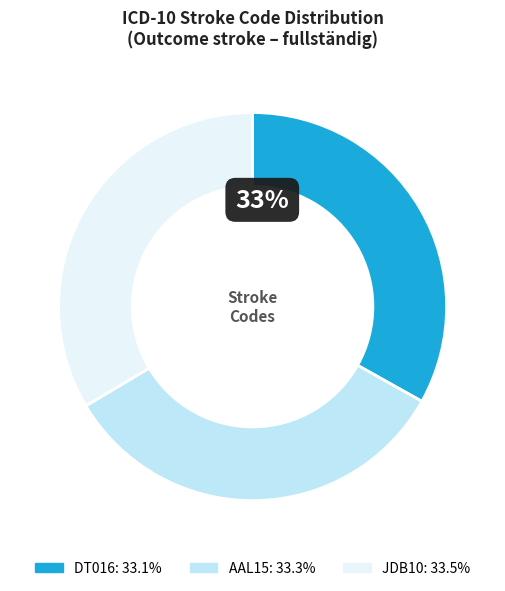

Is the sum of AAL15 and DT016 greater than half?

Yes